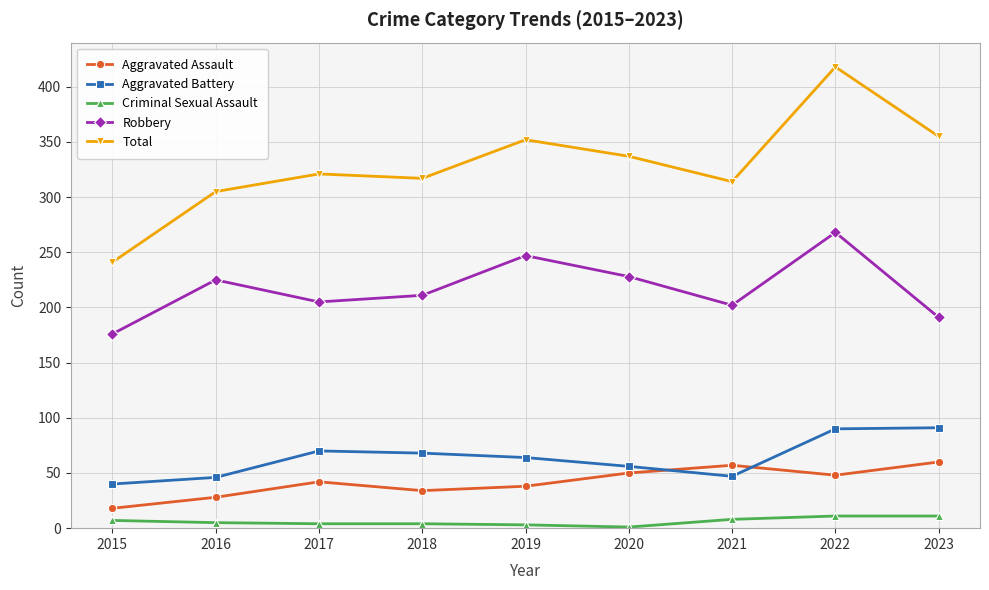

Is the value of Aggravated Battery at 2015 greater than the value of Total at 2017?

No